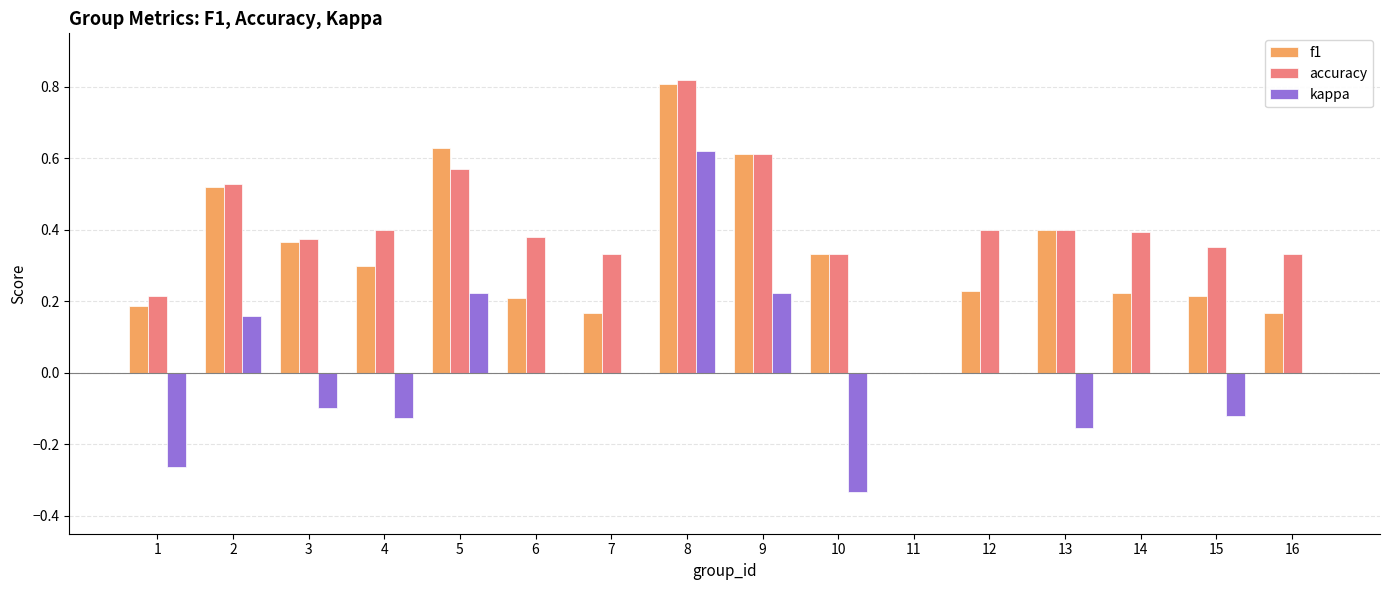

Is the value of kappa at 4 greater than the value of f1 at 8?

No